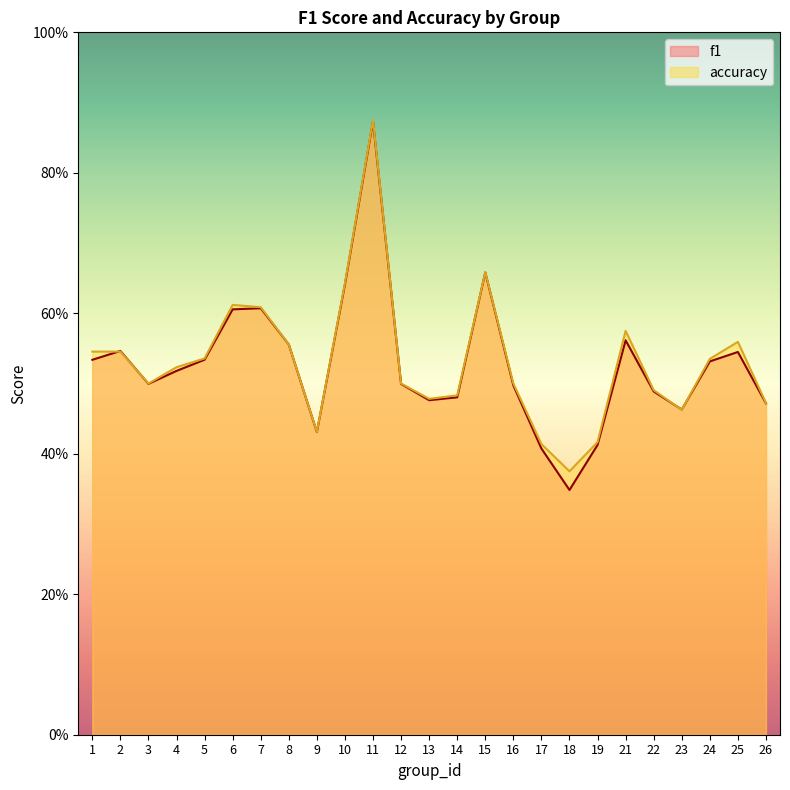

What are all the series names shown in the legend?

f1, accuracy